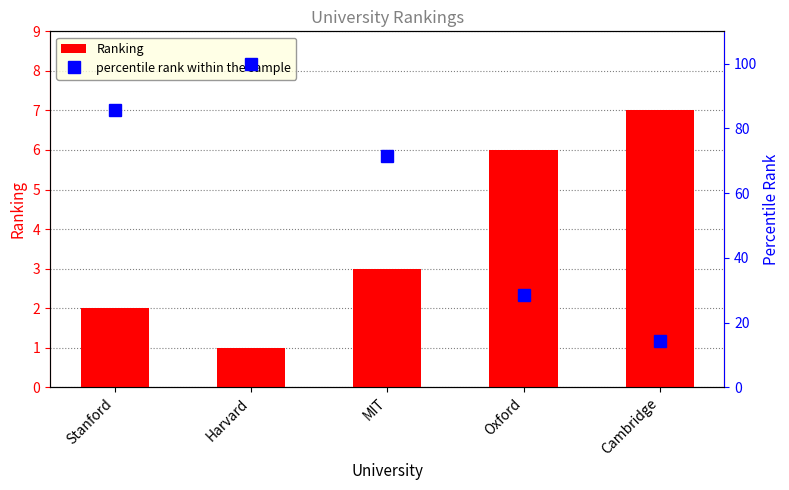

What is the average value of the percentile rank within the sample series?

60.0